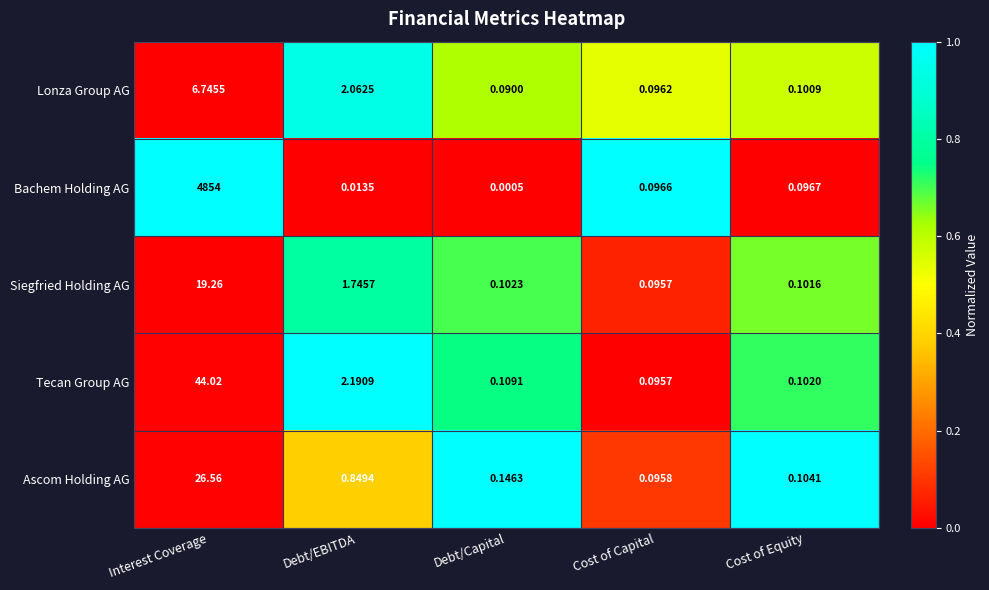

At which category does the chart reach its peak across all series?

Interest Coverage